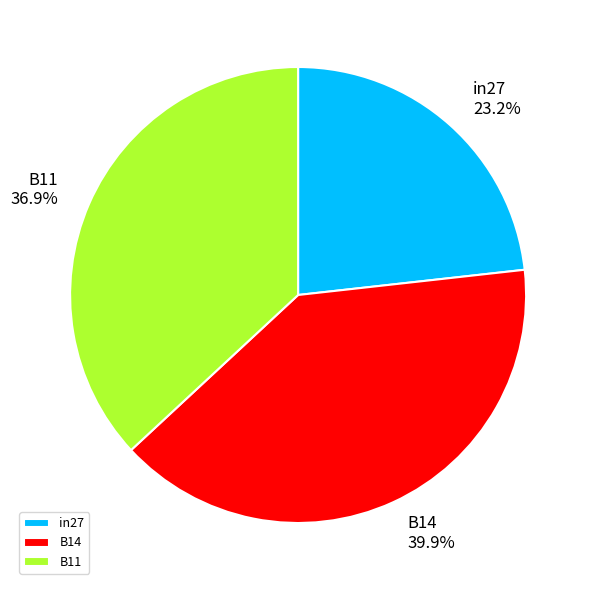

True or false: B14 accounts for 40% of the total.

True